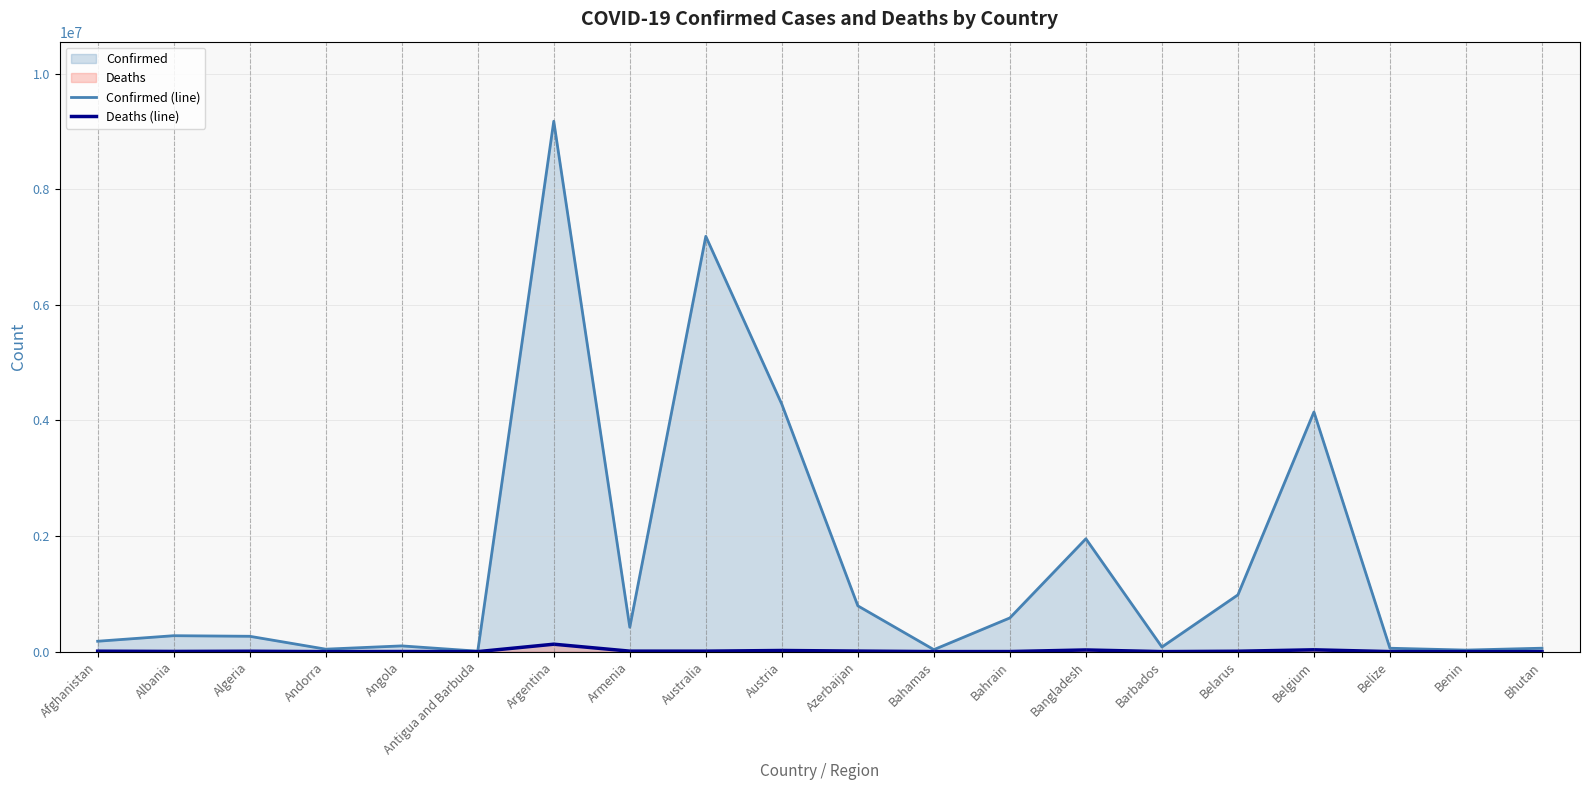

How many distinct data groups are displayed?

2